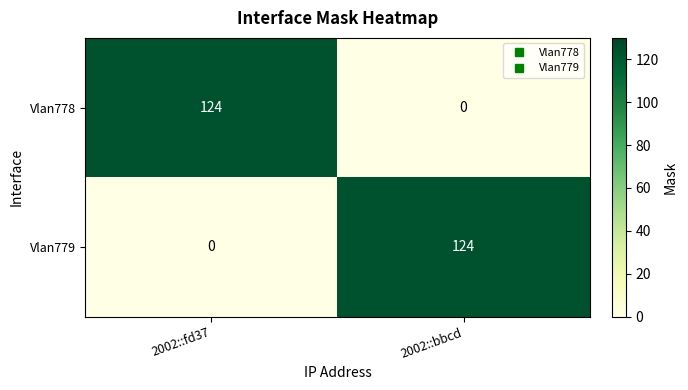

Is the value of Vlan778 at 2002::bbcd greater than the value of Vlan779 at 2002::bbcd?

No